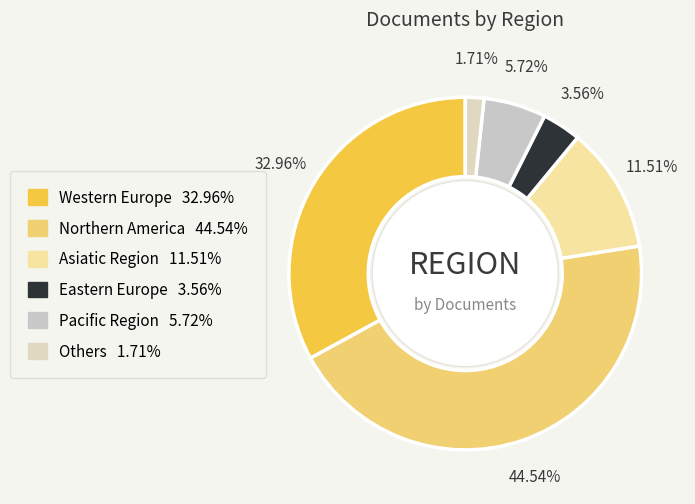

How many slices are in this pie chart?

6